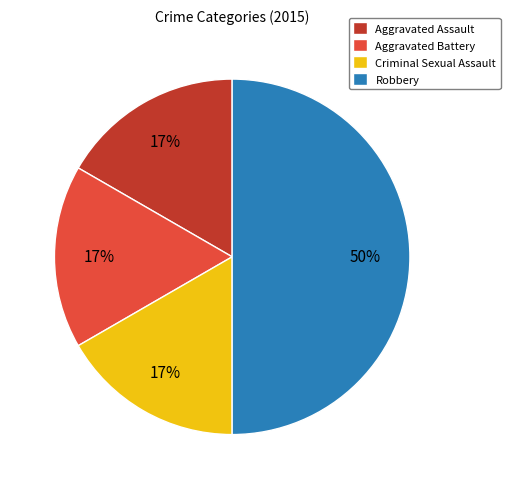

True or false: Aggravated Battery accounts for 17% of the total.

True